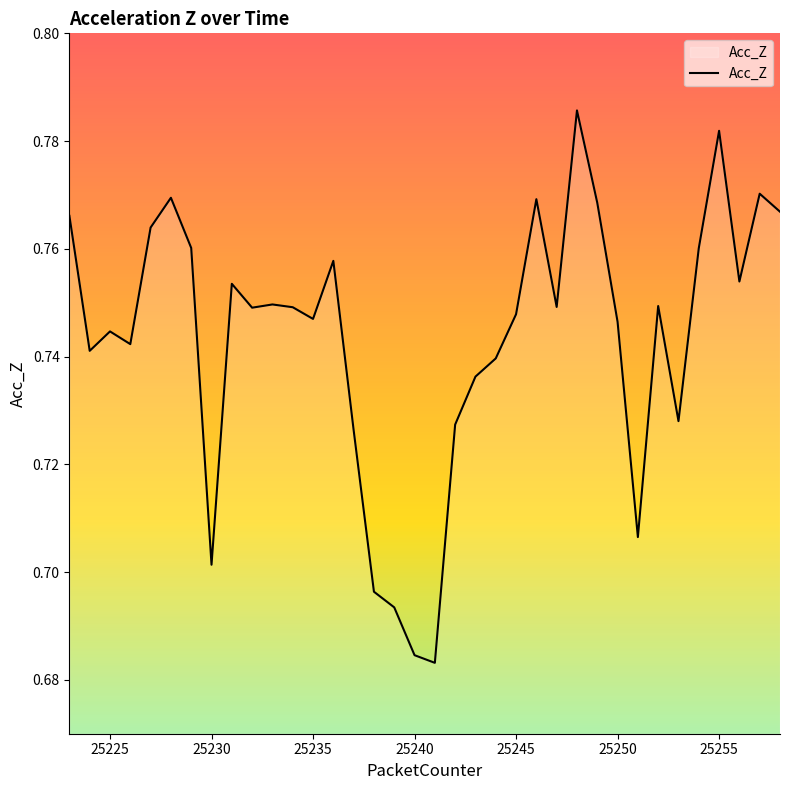

What is the difference between the maximum and second lowest values?

0.1